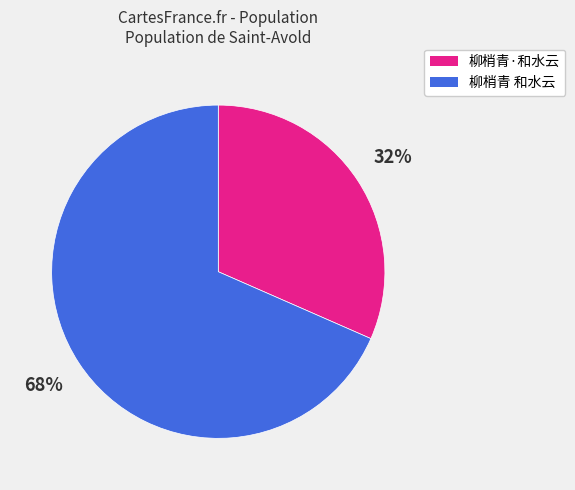

To the nearest percent, what is the average slice percentage?

50%